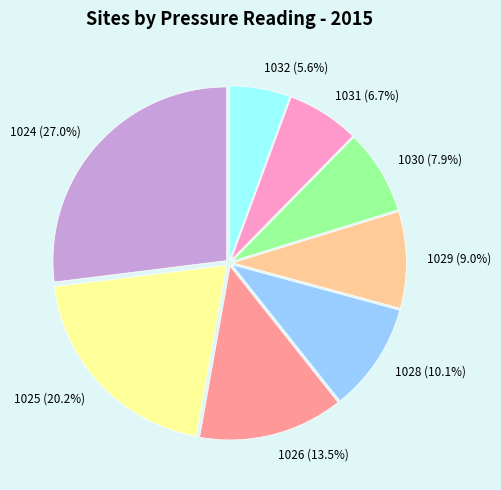

Does 1031 represent more than half of the total?

No